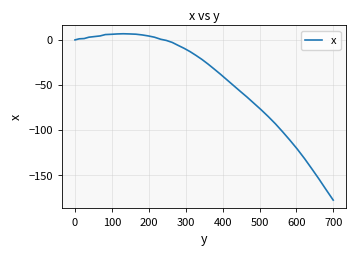

What is the greatest value displayed?

6.8